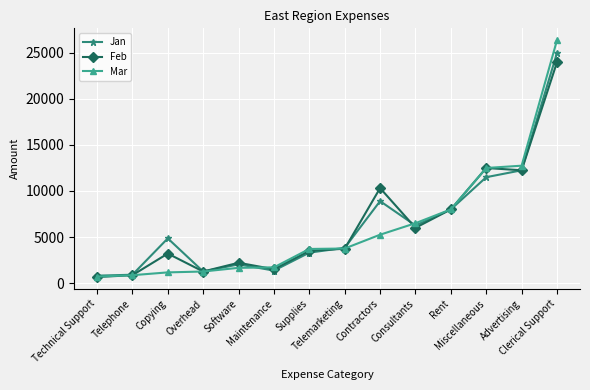

At how many categories does at least one series exceed 17084?

1